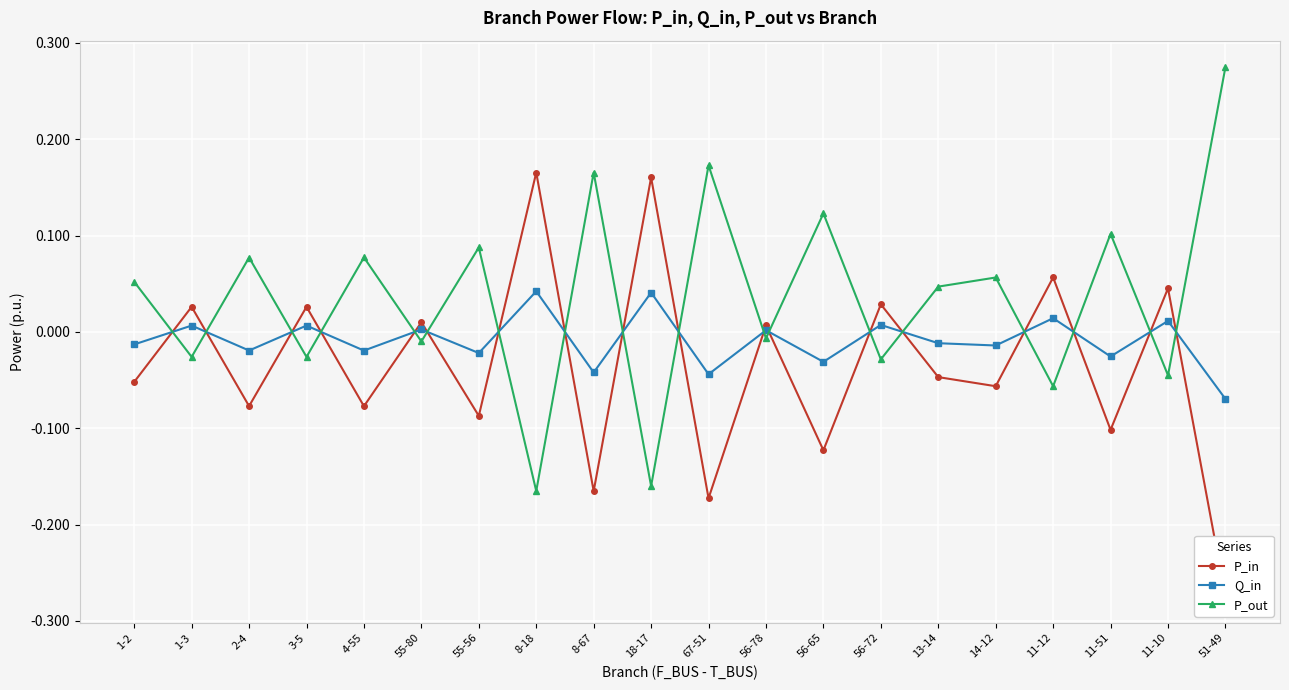

Count the number of categories in the chart.

20